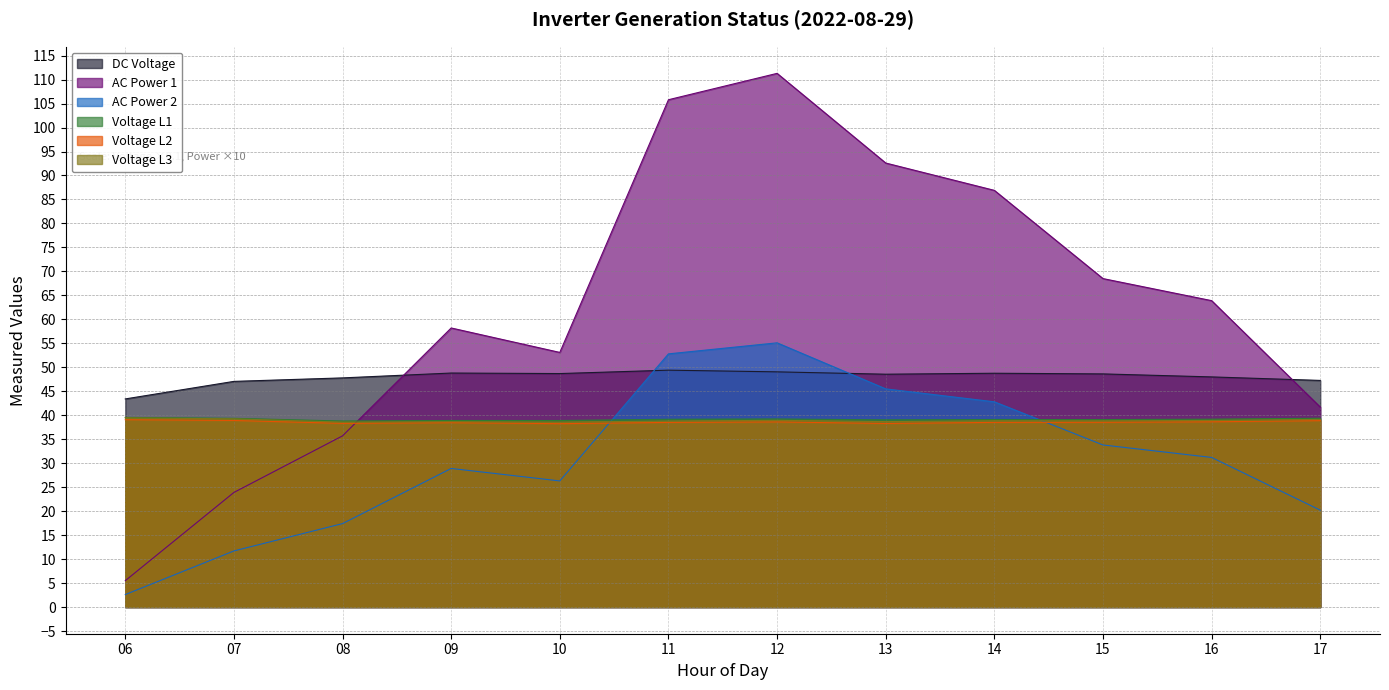

What is the difference between the AC Power 2 values at 06 and 12?

52.5